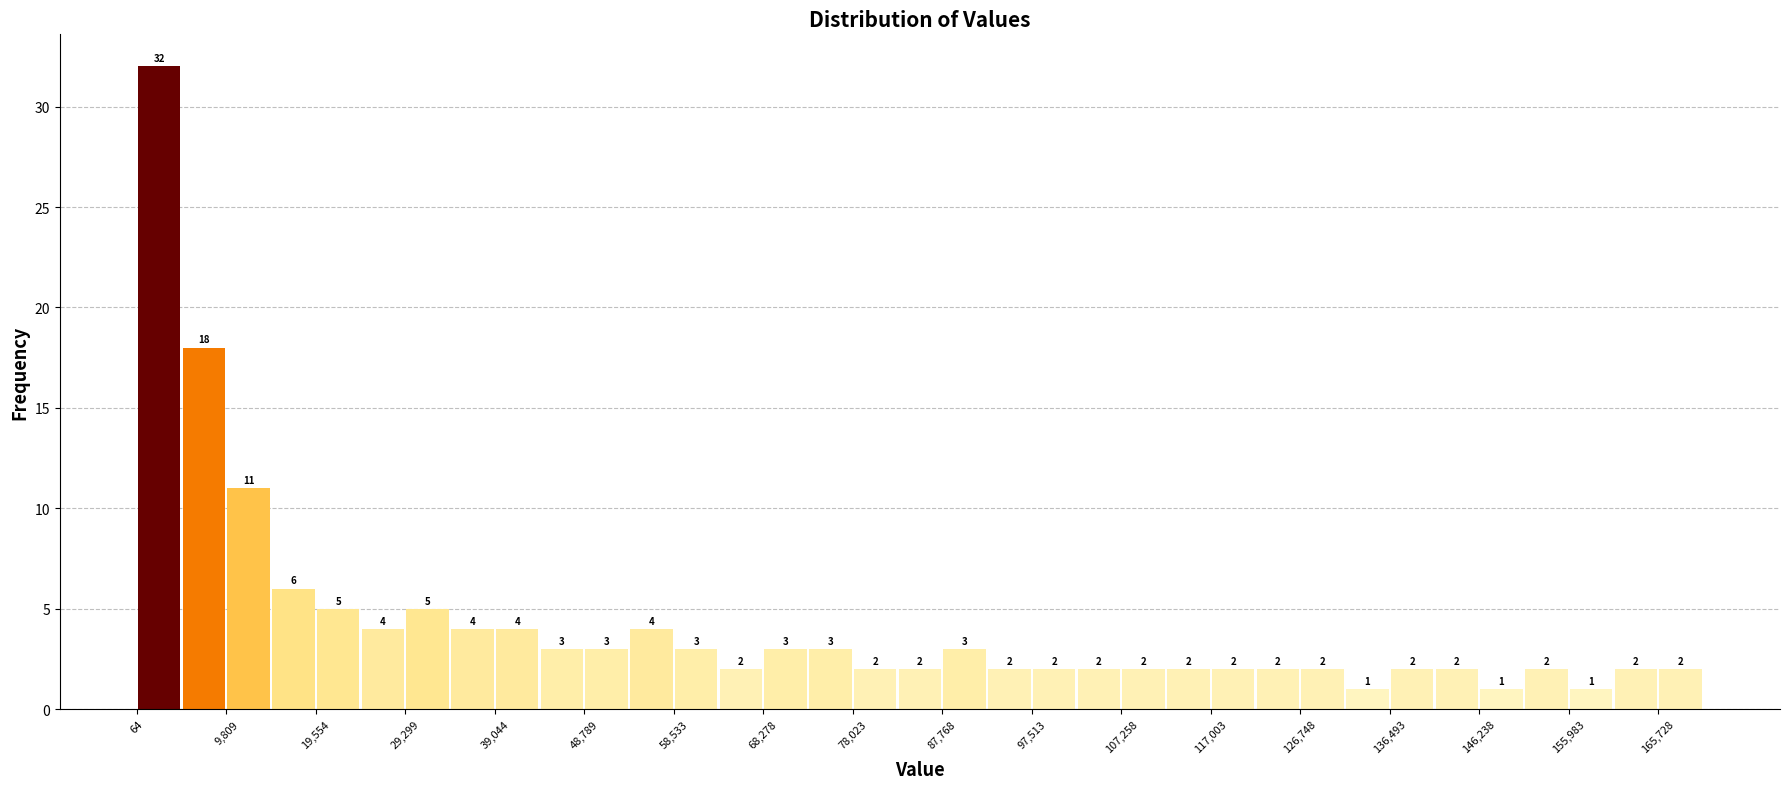

Reading left to right, list every bar in this chart as the range it spans on the x-axis followed by its height. The bar edges are not printed on the chart, so give them approximately, as read against the axis.

0 to 5000: 32
5000 to 10000: 18
10000 to 15000: 11
15000 to 20000: 6
20000 to 24000: 5
24000 to 29000: 4
29000 to 34000: 5
34000 to 39000: 4
39000 to 44000: 4
44000 to 49000: 3
49000 to 54000: 3
54000 to 59000: 4
59000 to 63000: 3
63000 to 68000: 2
68000 to 73000: 3
73000 to 78000: 3
78000 to 83000: 2
83000 to 88000: 2
88000 to 93000: 3
93000 to 98000: 2
98000 to 102000: 2
102000 to 107000: 2
107000 to 112000: 2
112000 to 117000: 2
117000 to 122000: 2
122000 to 127000: 2
127000 to 132000: 2
132000 to 136000: 1
136000 to 141000: 2
141000 to 146000: 2
146000 to 151000: 1
151000 to 156000: 2
156000 to 161000: 1
161000 to 166000: 2
166000 to 171000: 2